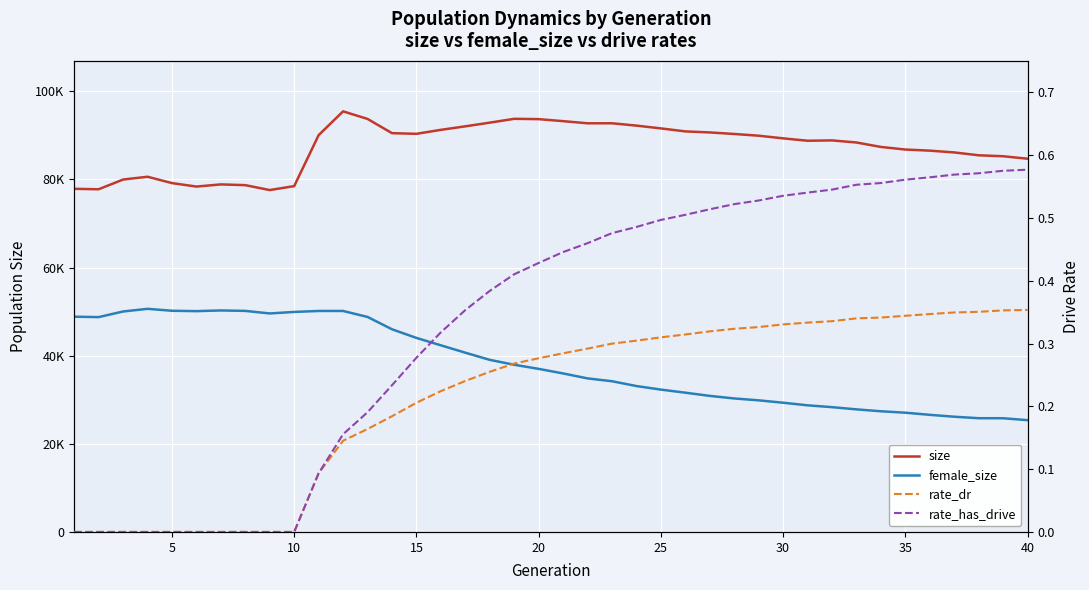

What is the value of the female_size point at the 17th from the left?

40687.0